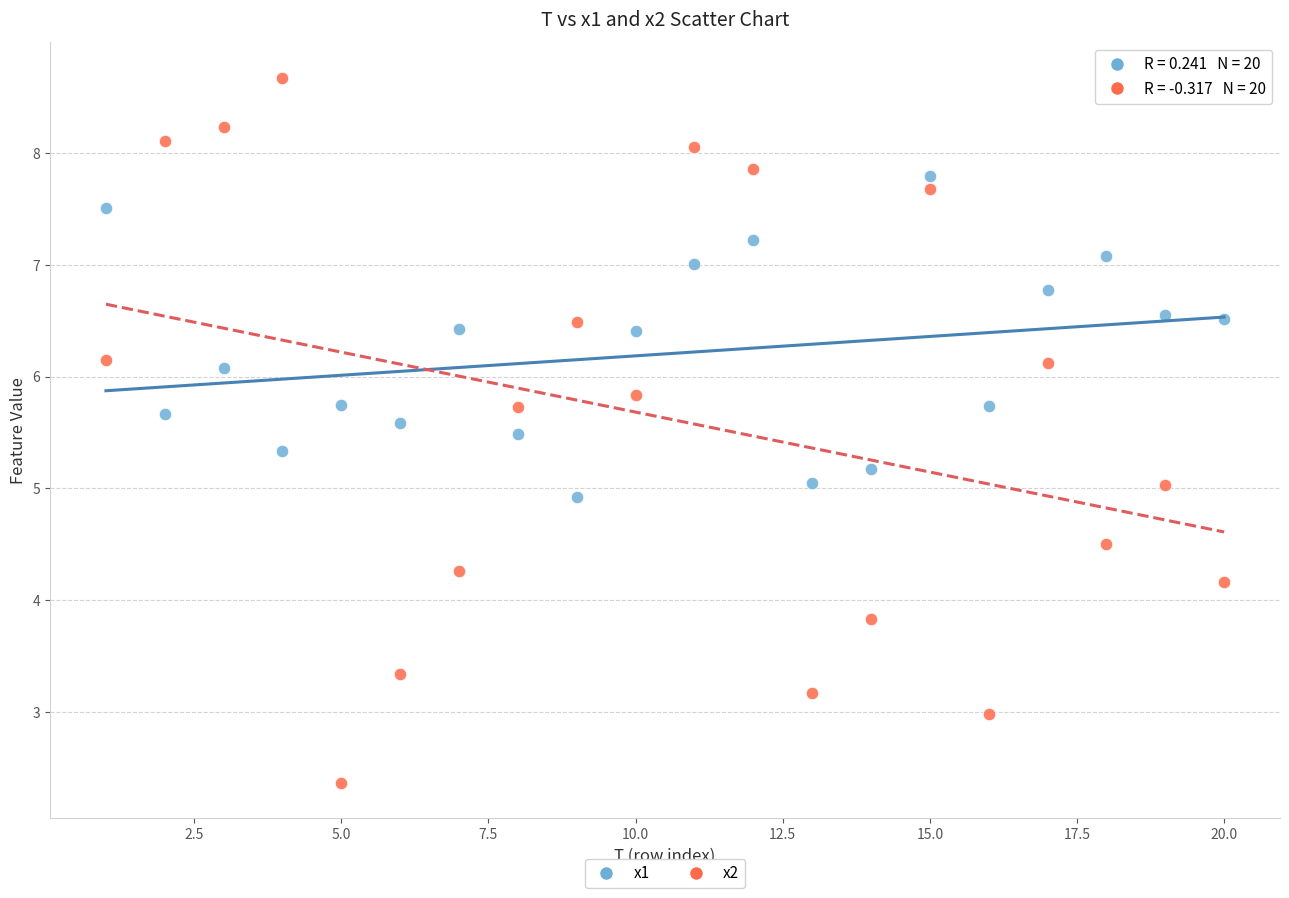

Which series contains the lowest Y value?

x2